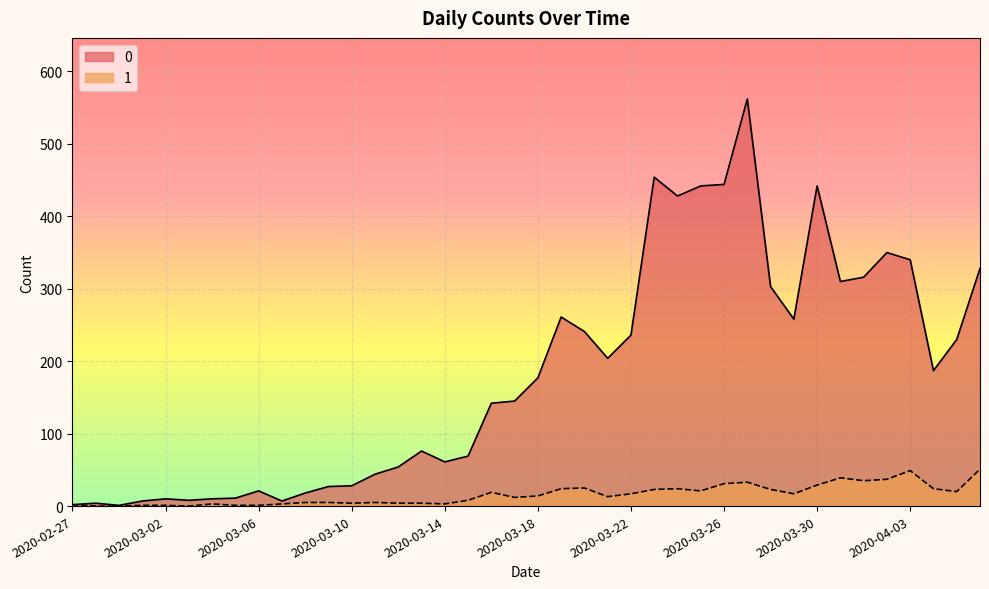

True or false: 1 and 0 intersect in this chart.

False